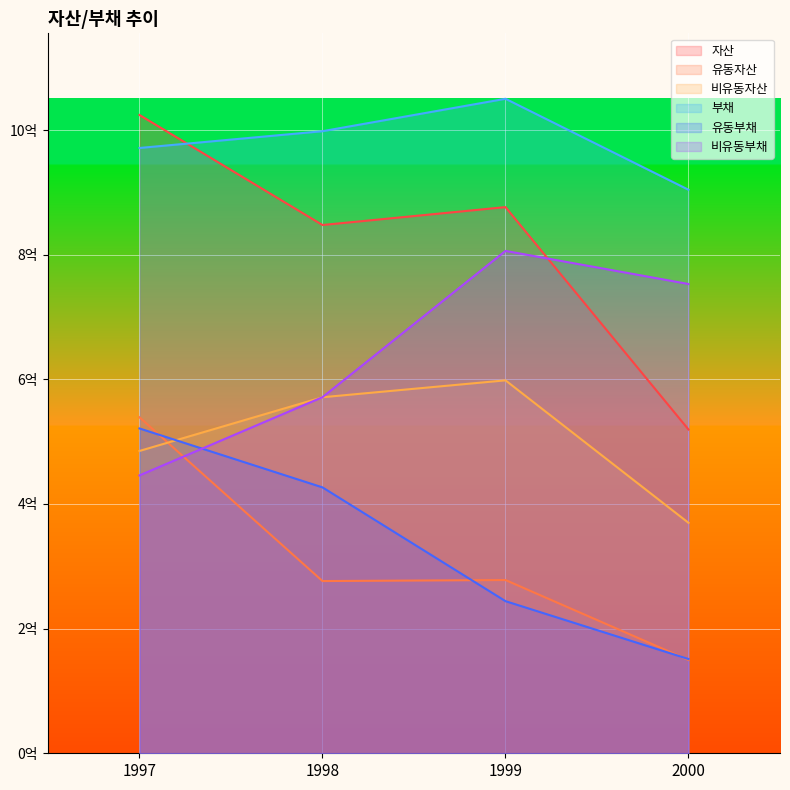

What are all the series names shown in the legend?

자산, 유동자산, 비유동자산, 부채, 유동부채, 비유동부채